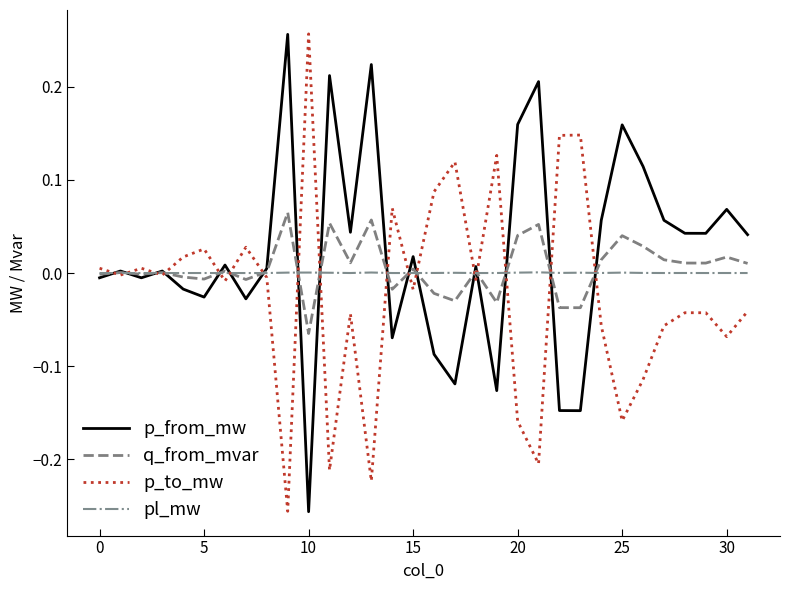

What is the greatest value displayed?

0.3